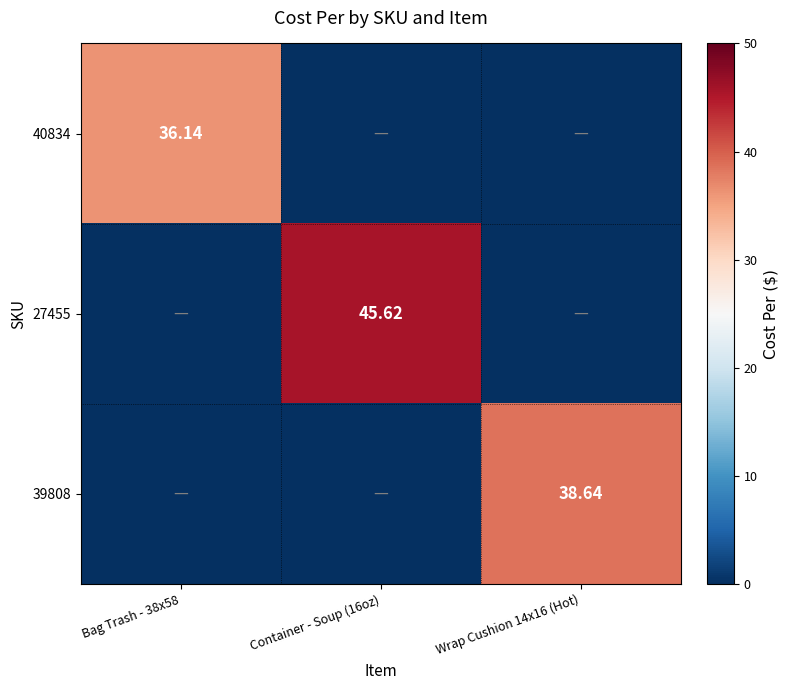

Is the value of 40834 at Bag Trash - 38x58 greater than the value of 27455 at Container - Soup (16oz)?

No